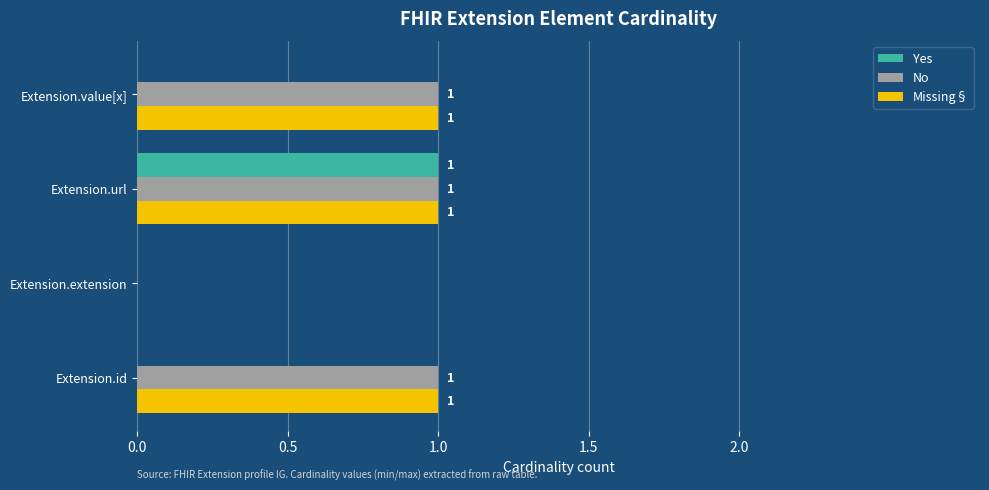

What is the average value of the No series?

1